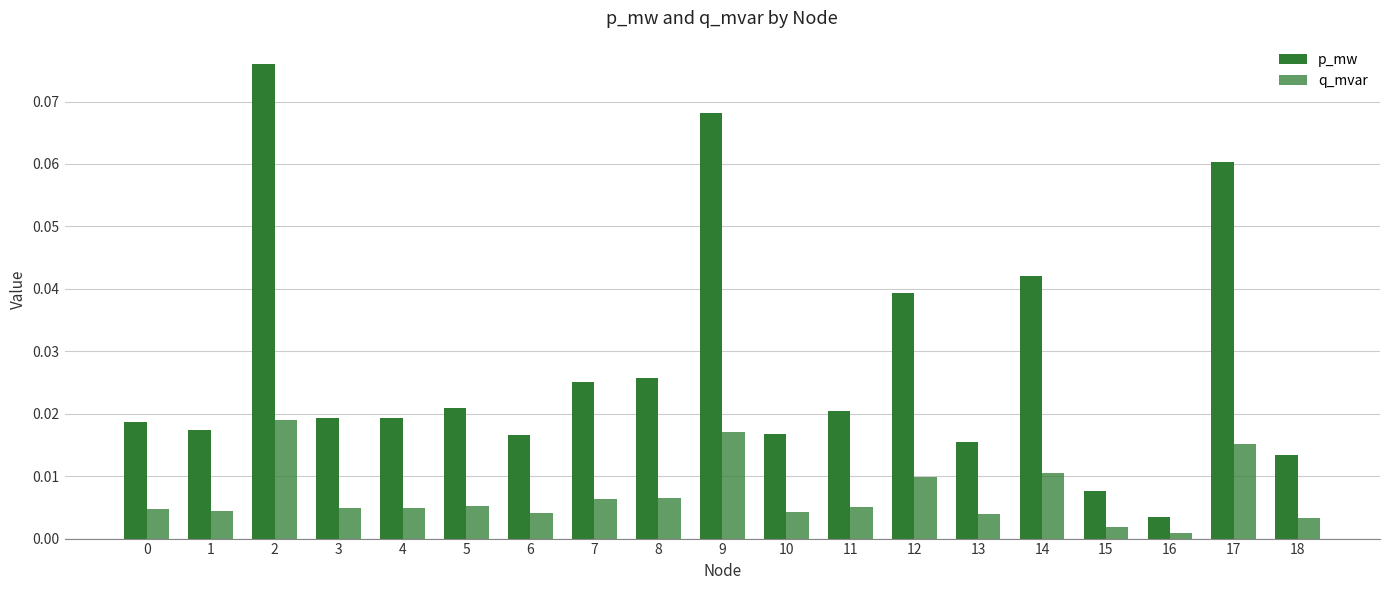

What is the greatest value displayed?

0.1